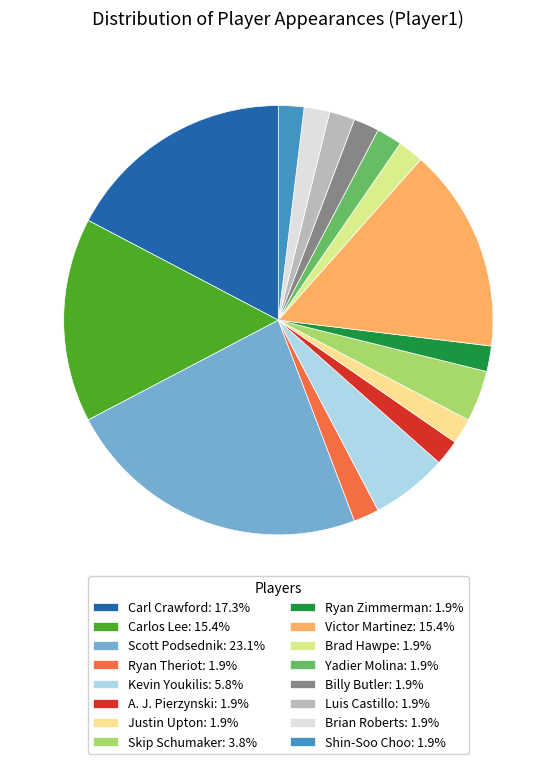

Is there a majority slice in this chart?

No